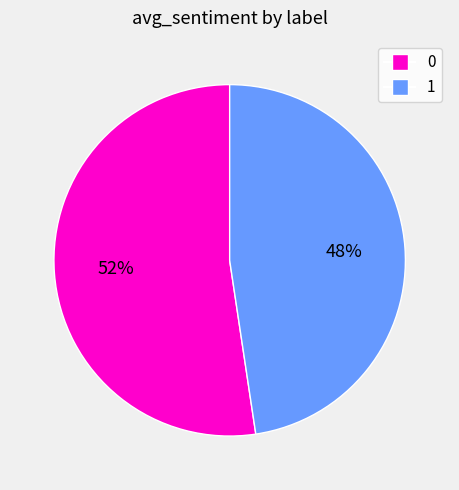

Combined, do 0 and 1 account for over 50%?

Yes